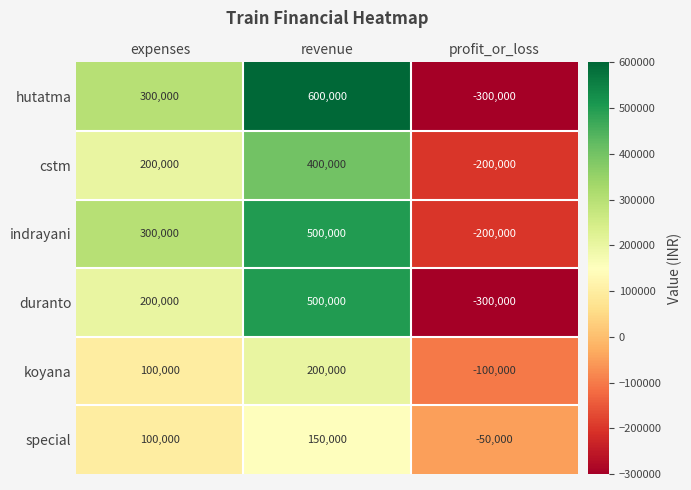

What value does the special series have at expenses, to the nearest 100?

100000